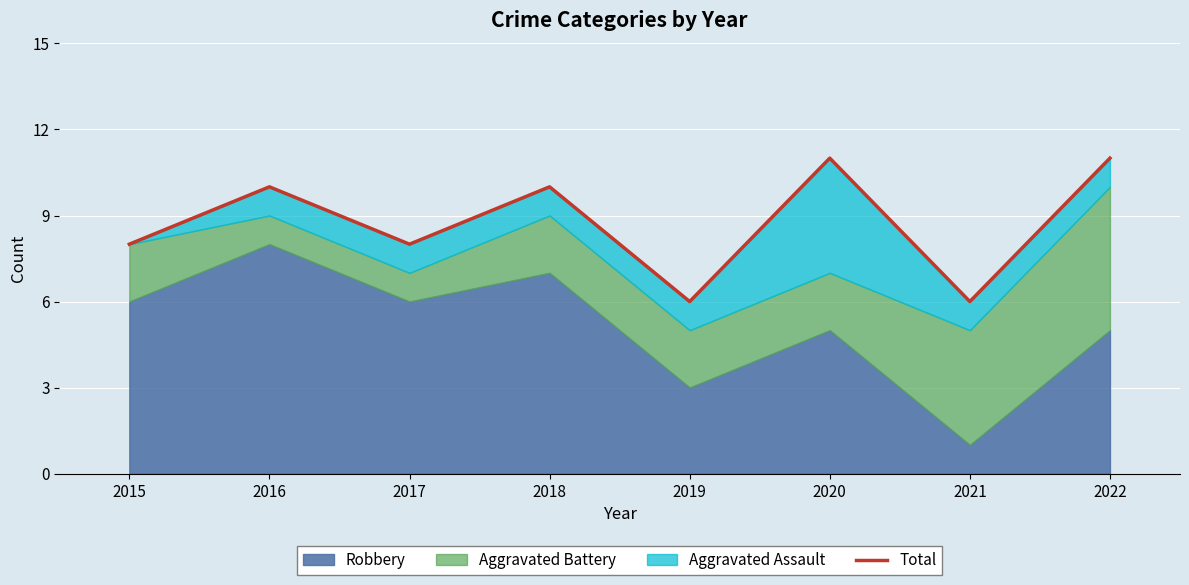

At which label is the value closest to 8?

2015